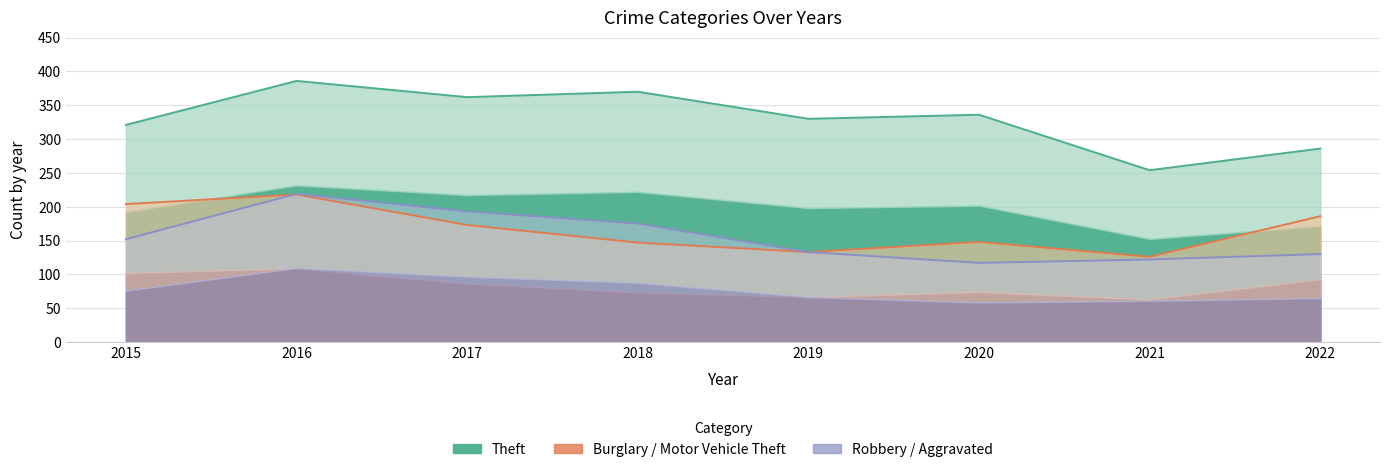

What is the difference between the maximum and minimum values in the Theft series?

132